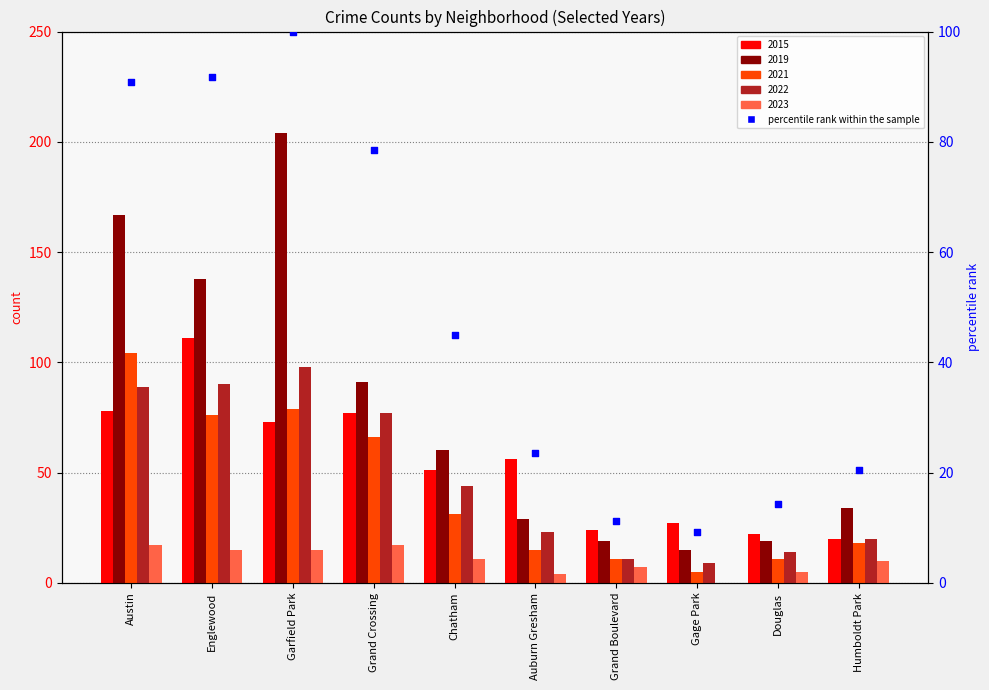

Approximately how many times larger is the value at Douglas compared to Grand Boulevard?

1.3